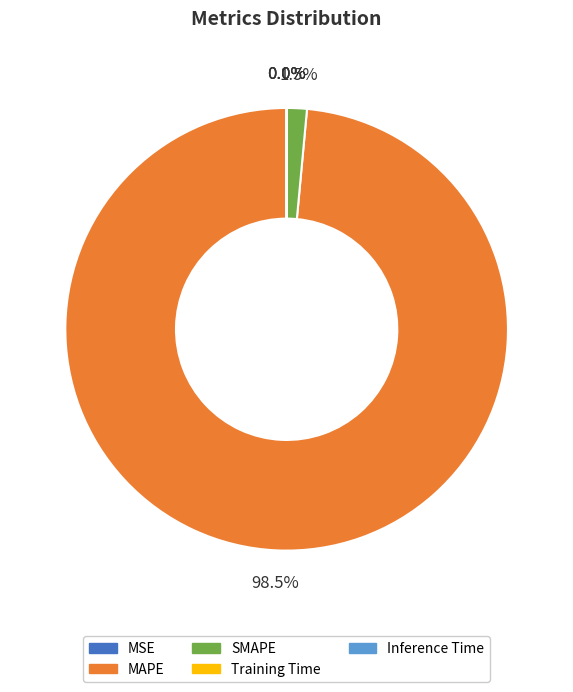

Which category has the biggest portion of the pie?

MAPE